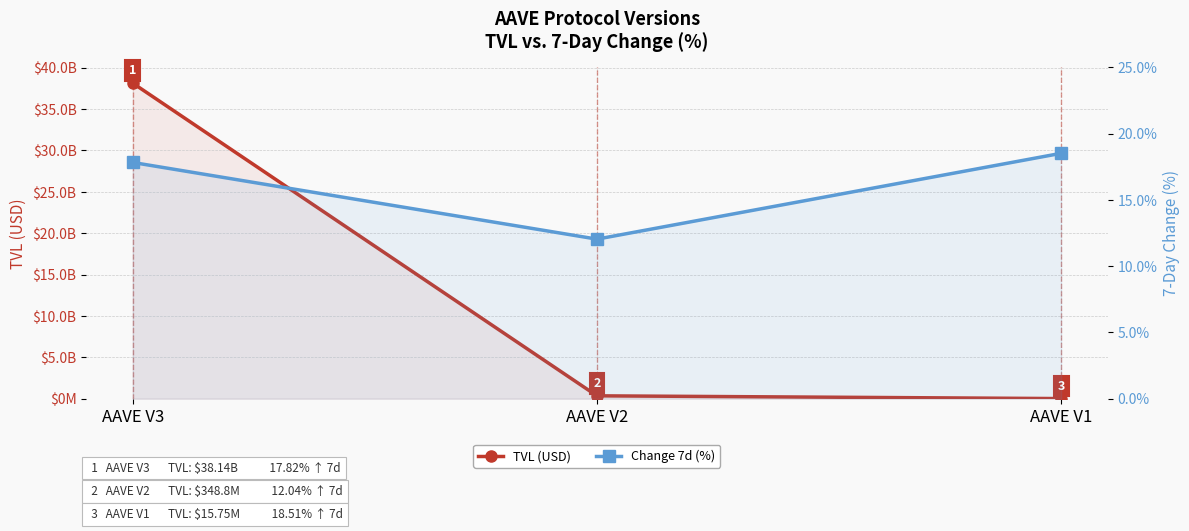

What is the difference between the highest and lowest values at AAVE V1?

15752107.6